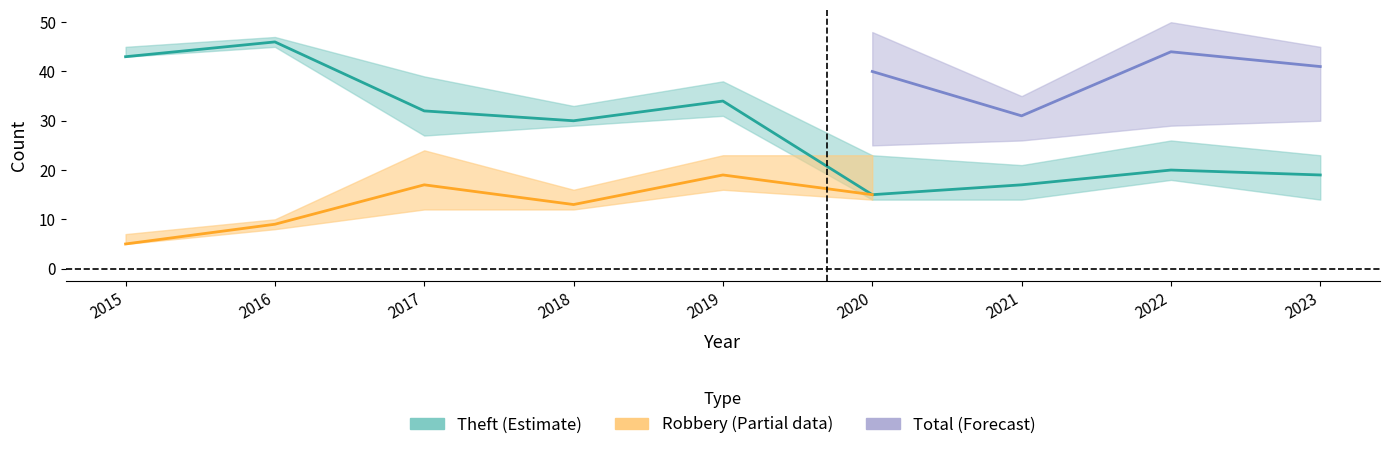

What is the maximum value for Theft?

46